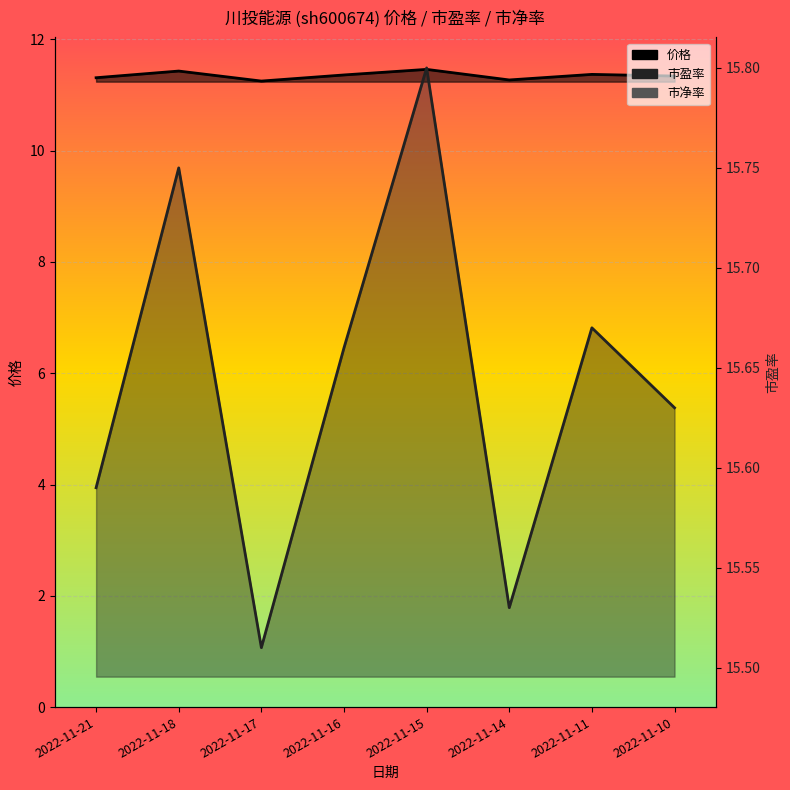

What is the total value across all series at 2022-11-10?

28.6